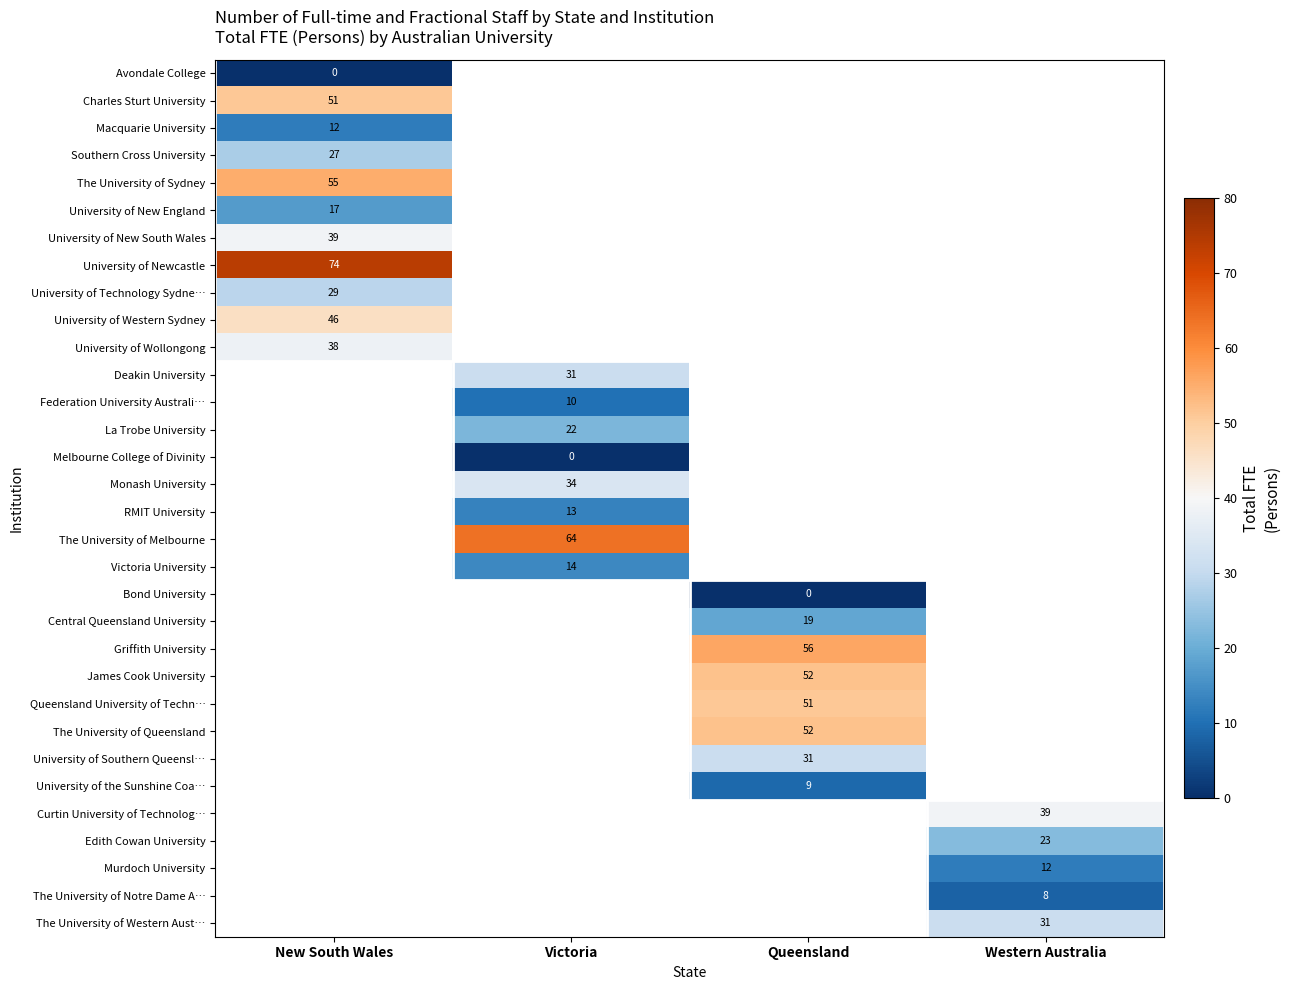

Is it true that Macquarie University equals 12 at New South Wales?

True